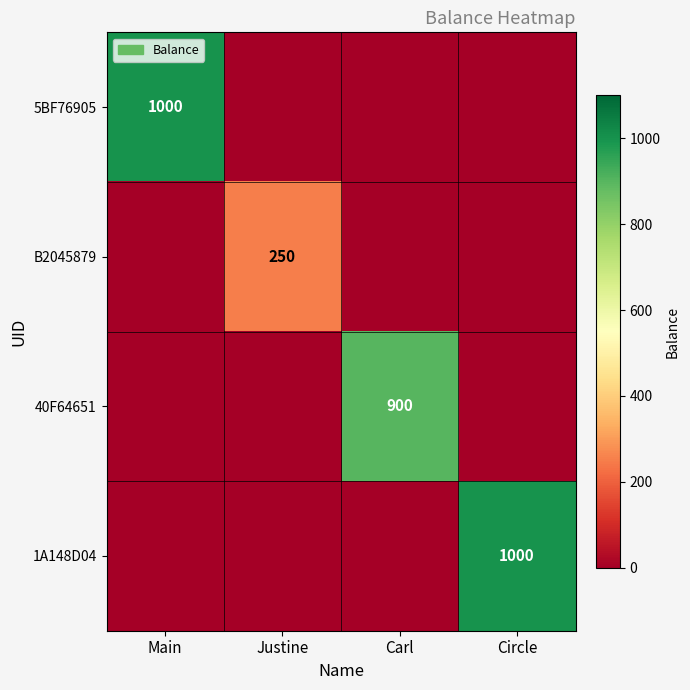

True or false: 40F64651 has a value of 608 at Carl.

False